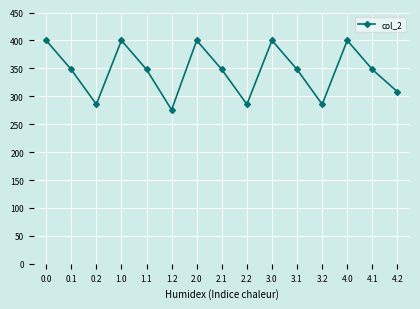

Reading left to right, what are all the values shown in this chart?

0.0=400.0	0.1=347.9	0.2=285.5	1.0=400.0	1.1=347.9	1.2=275.6	2.0=400.0	2.1=347.9	2.2=285.5	3.0=400.0	3.1=347.9	3.2=285.5	4.0=400.0	4.1=347.9	4.2=308.0